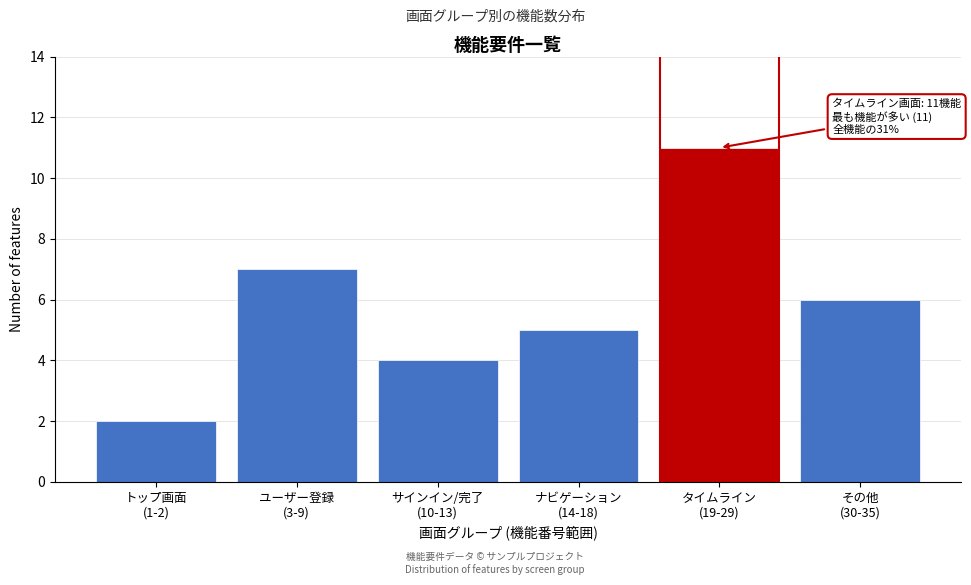

Reading right to left, extract all data points from this chart.

6	11	5	4	7	2